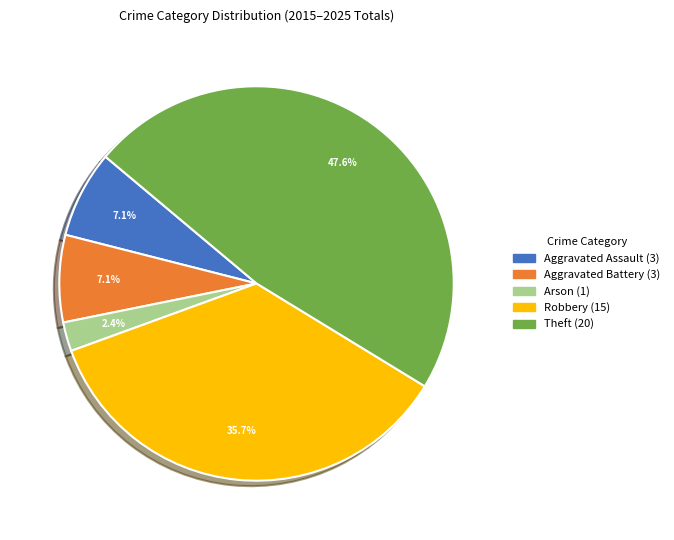

Does Aggravated Battery account for over 50% of the chart?

No